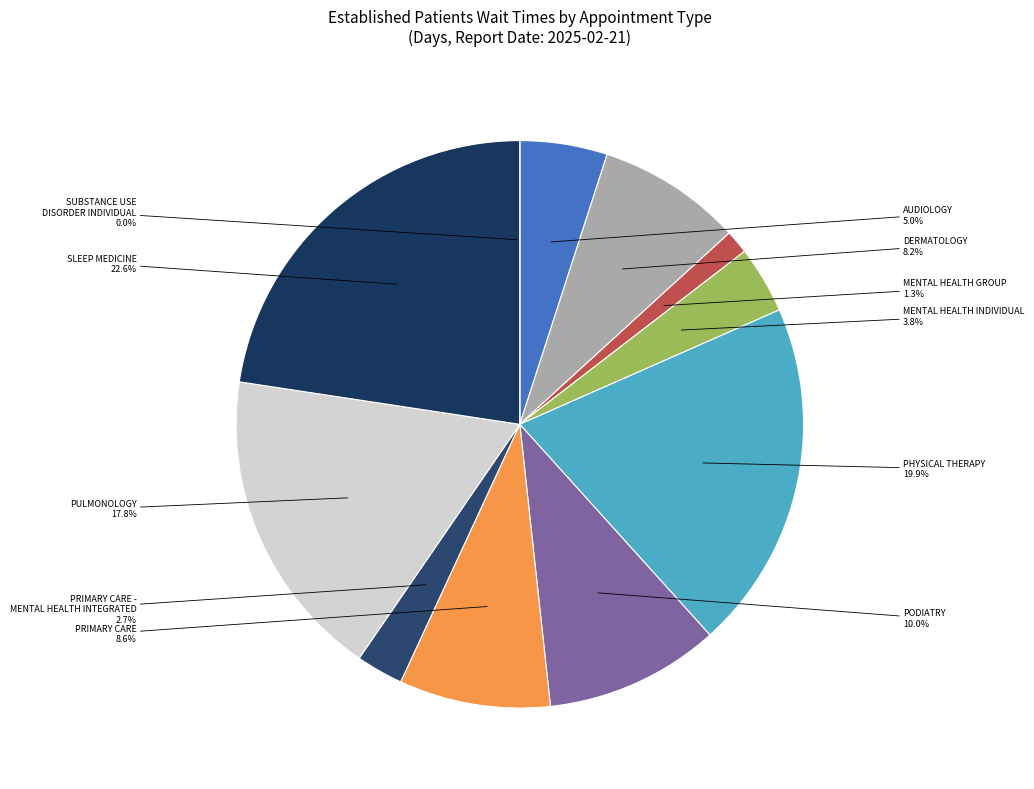

To the nearest percent, what percentage of the pie is AUDIOLOGY?

5%